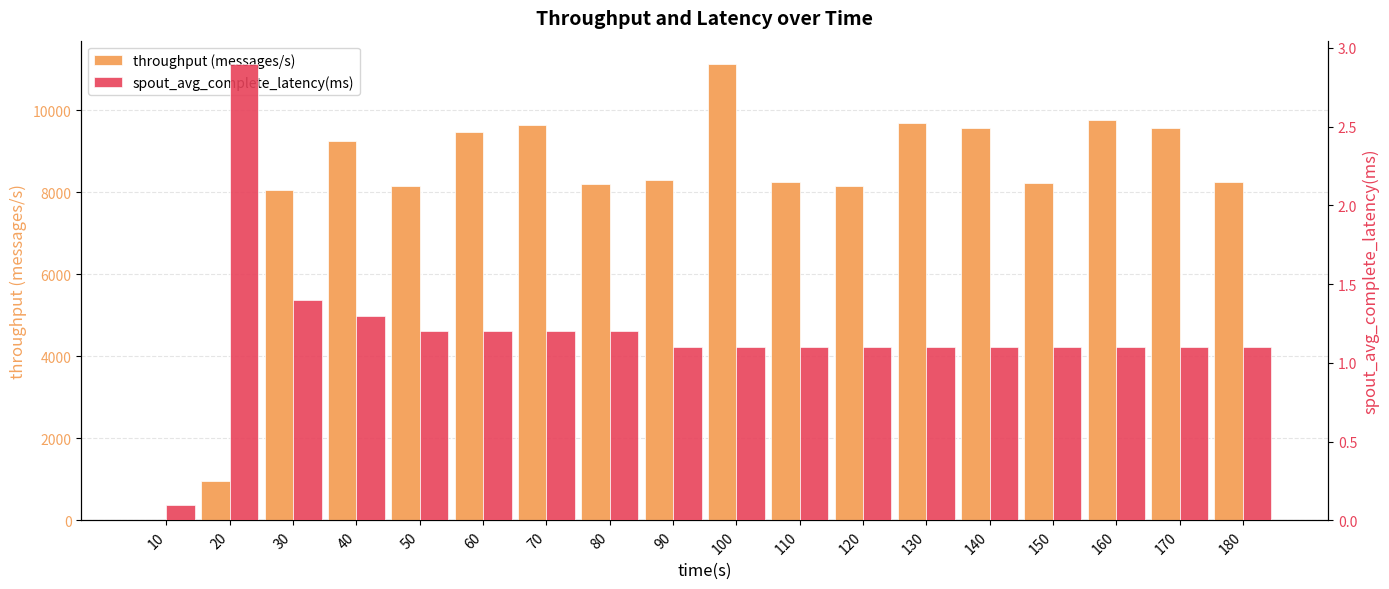

Is the value of spout_avg_complete_latency(ms) at 180 greater than the value of throughput (messages/s) at 20?

No